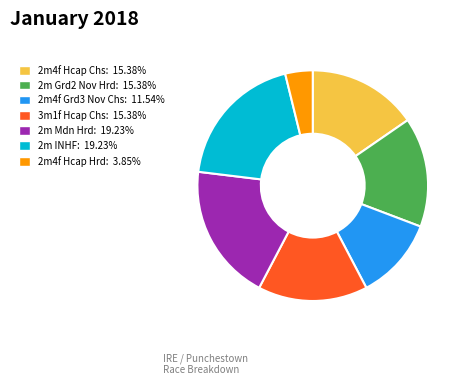

What is the ratio of the value at 2m4f Grd3 Nov Chs: 11.54% to the value at 2m4f Hcap Hrd: 3.85%?

3.0